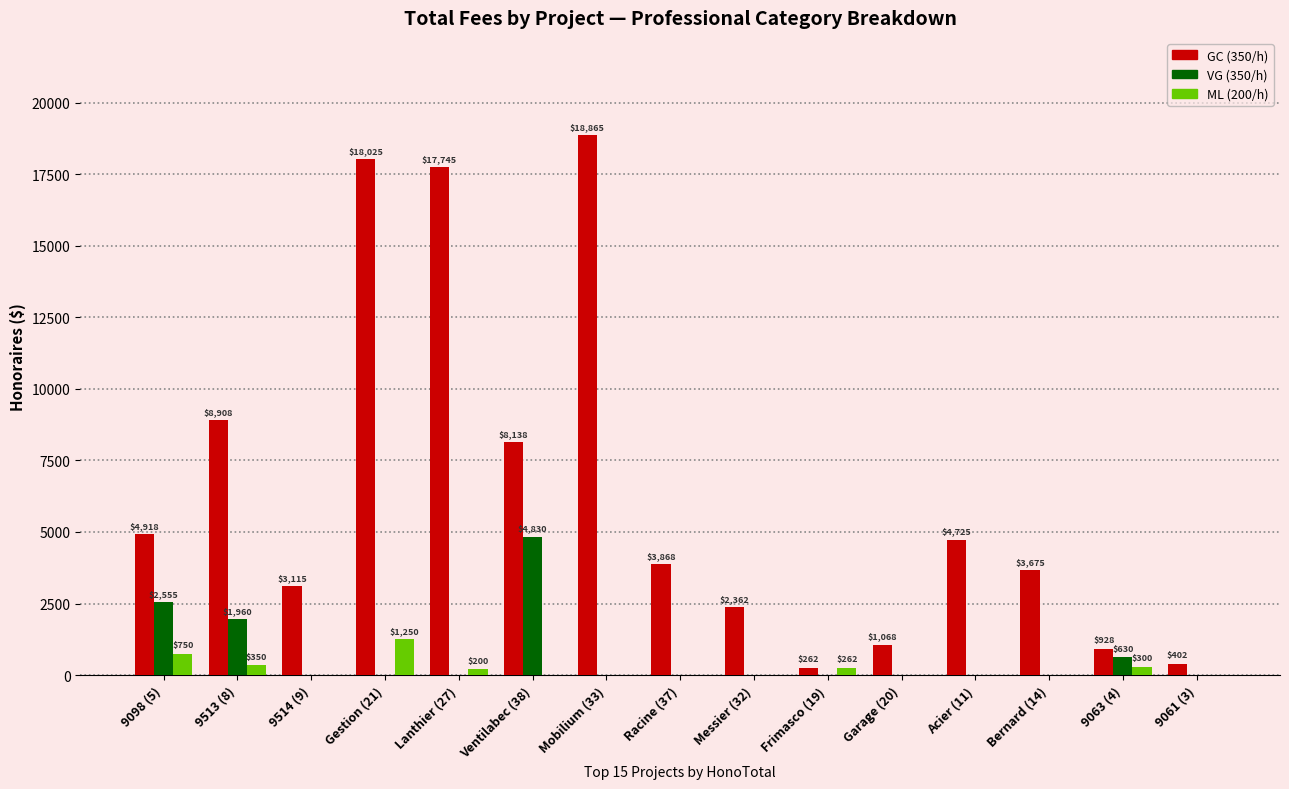

What is the total value across all series at Lanthier (27)?

17945.0